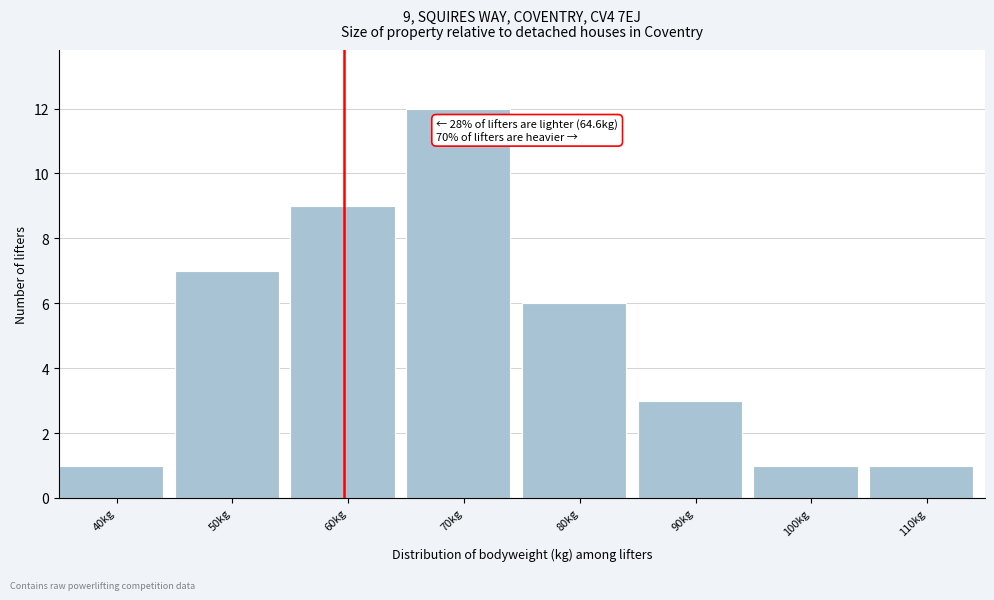

Reading right to left, what are all the values shown in this chart?

110kg=1	100kg=1	90kg=3	80kg=6	70kg=12	60kg=9	50kg=7	40kg=1